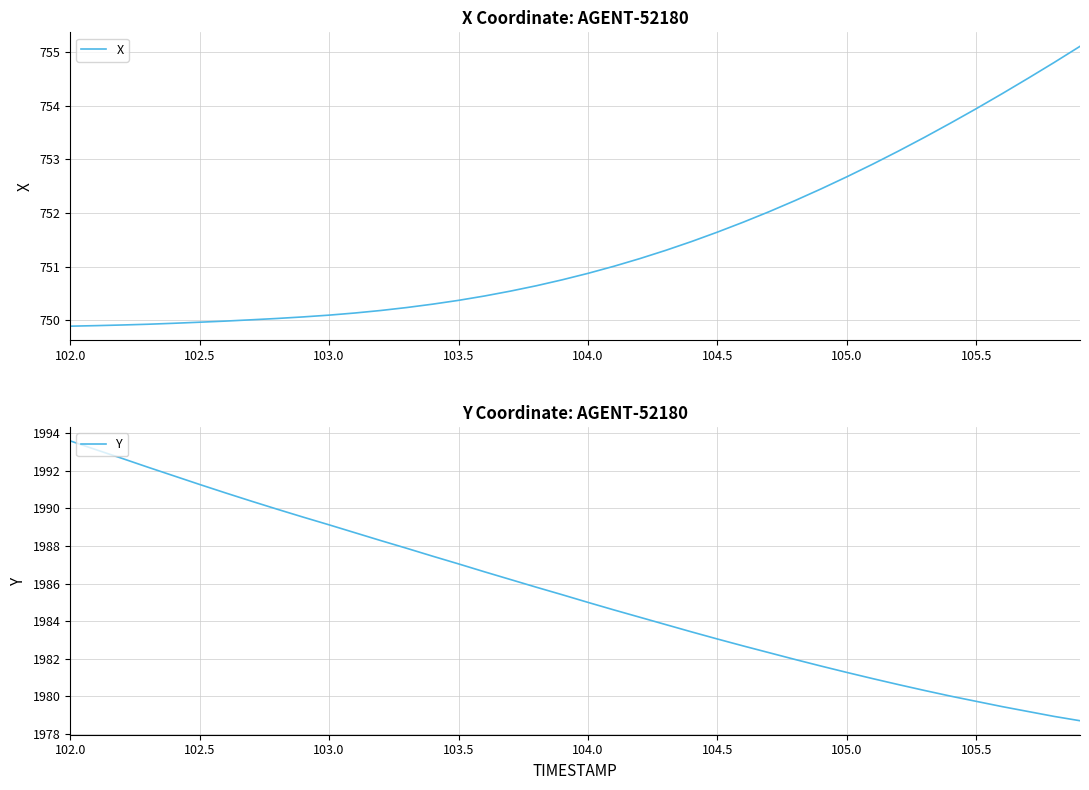

What is the maximum value for X?

755.1